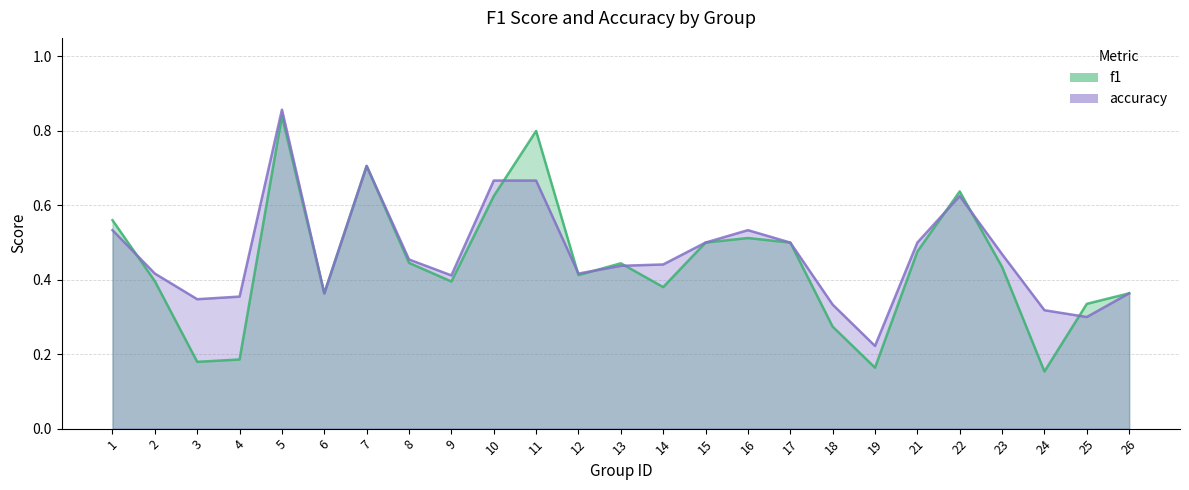

What is the average value of the accuracy series?

0.5